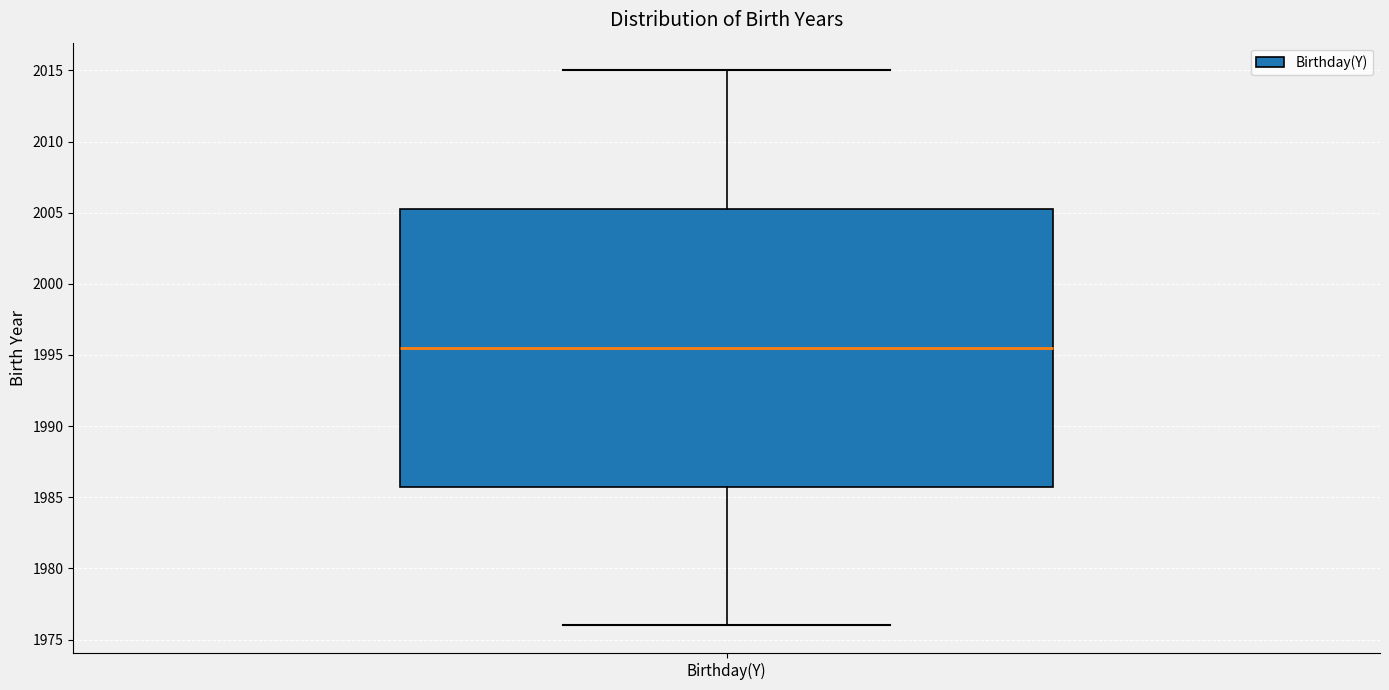

Read this box plot against the y-axis: the position of the median line, the range covered by the box, and the ends of both whiskers. The values are not printed on the chart, so give them approximately, as read against the axis.

median 1995.5, box 1986.0 to 2005.5, whiskers 1976.0 to 2015.0